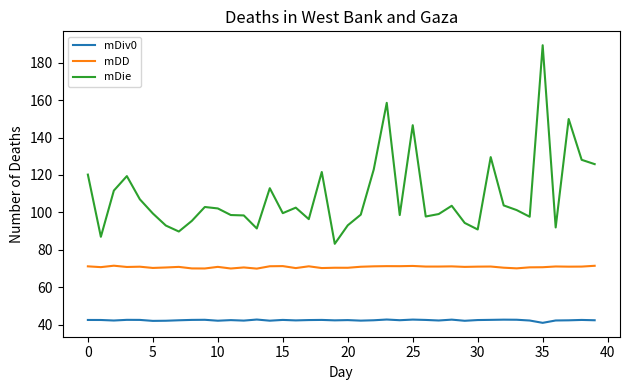

True or false: mDie has more than 0 interior local peaks.

True